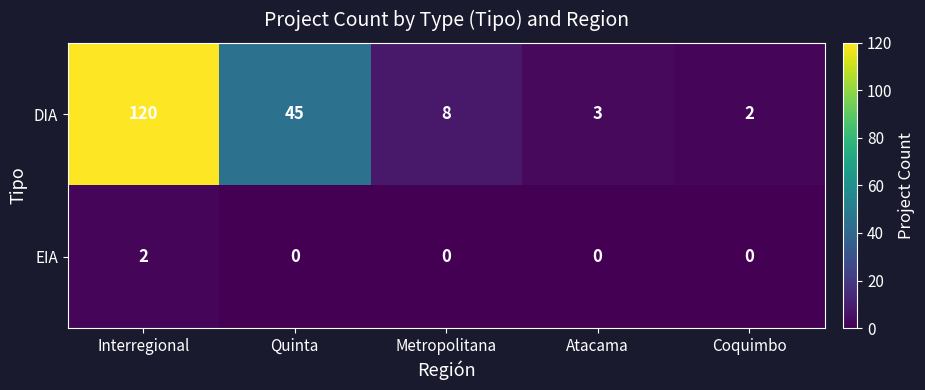

The value of DIA at Coquimbo is 3. True or false?

False